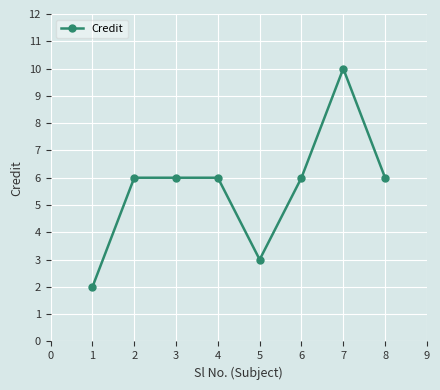

Count the number of categories in the chart.

8